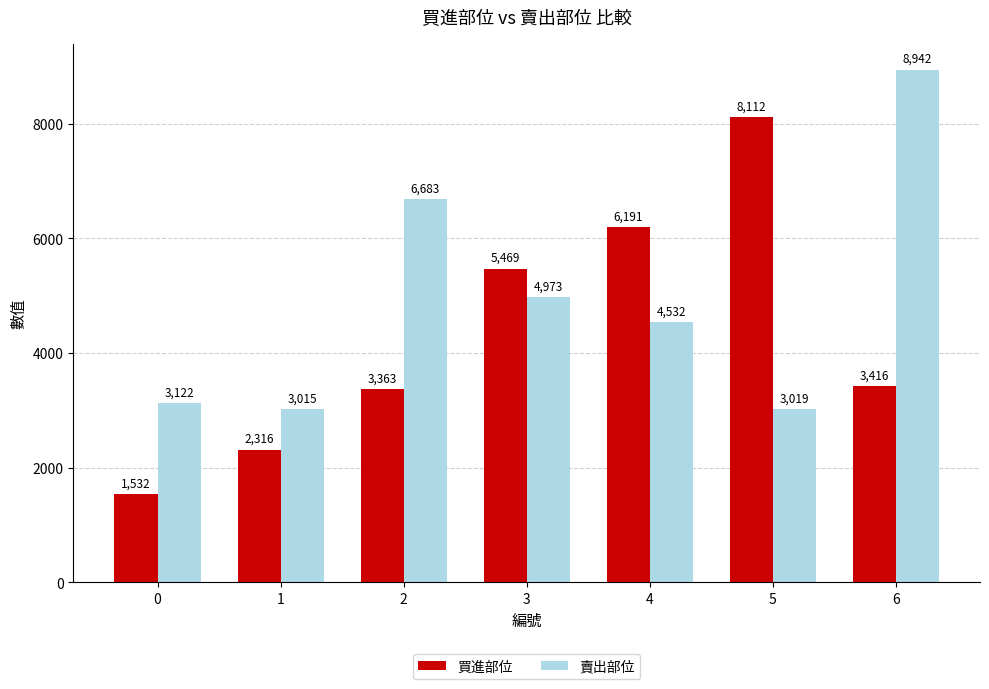

Which series changed the most between 0 and 4?

買進部位